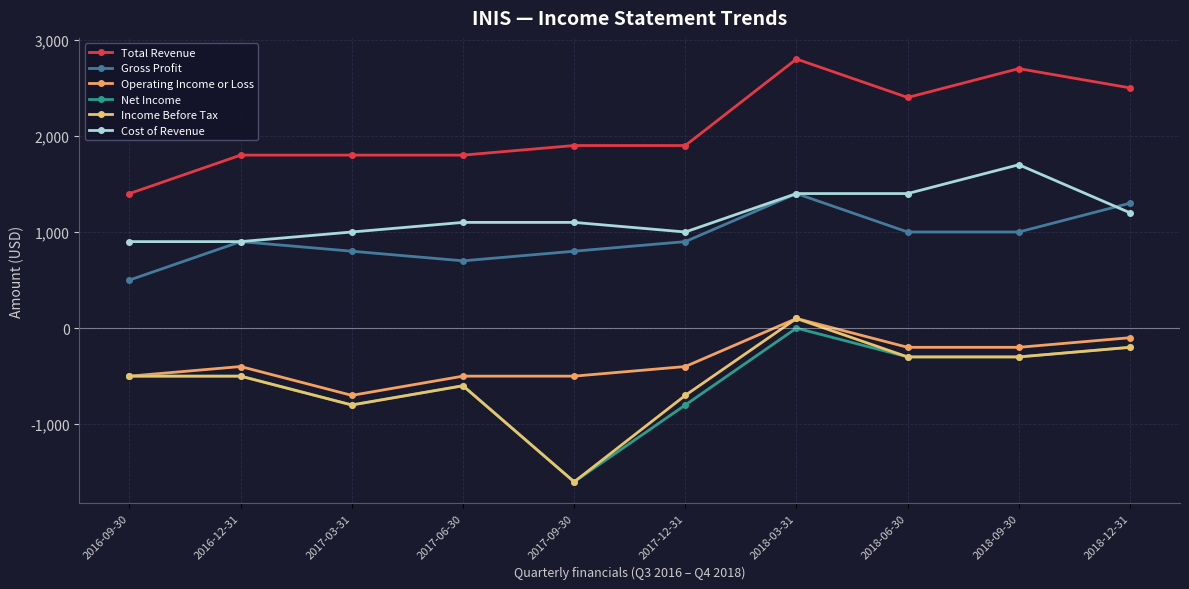

Does the chart have visible grid lines?

Yes